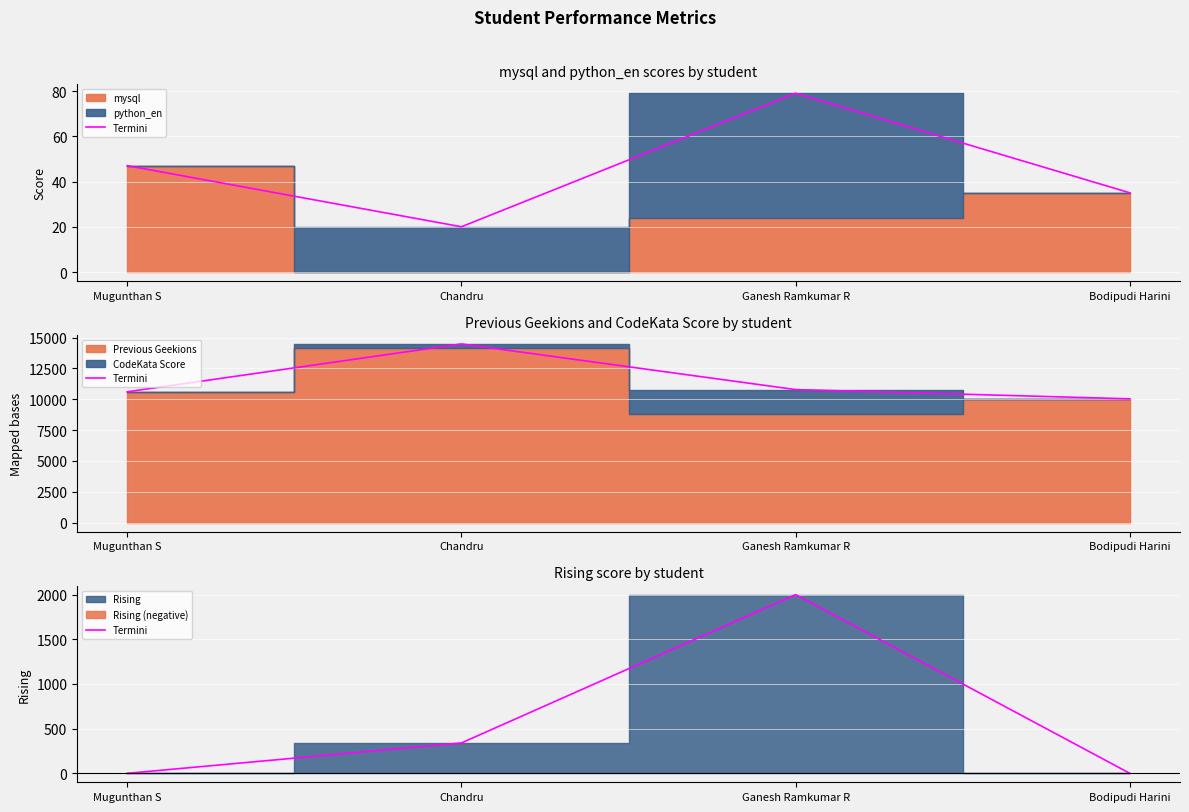

Count the number of categories in the chart.

4